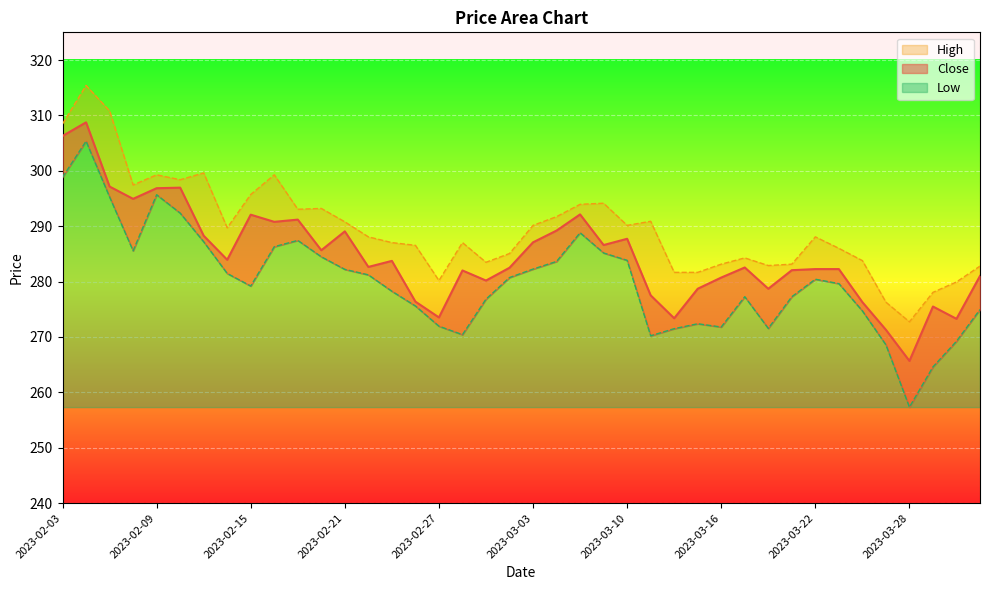

List the series in order of their overall mean, lowest first.

Low, Close, High